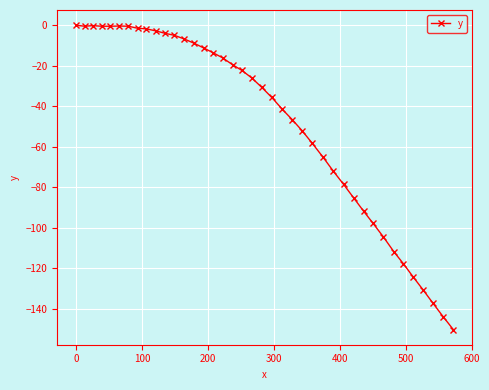

Does the chart have visible grid lines?

Yes